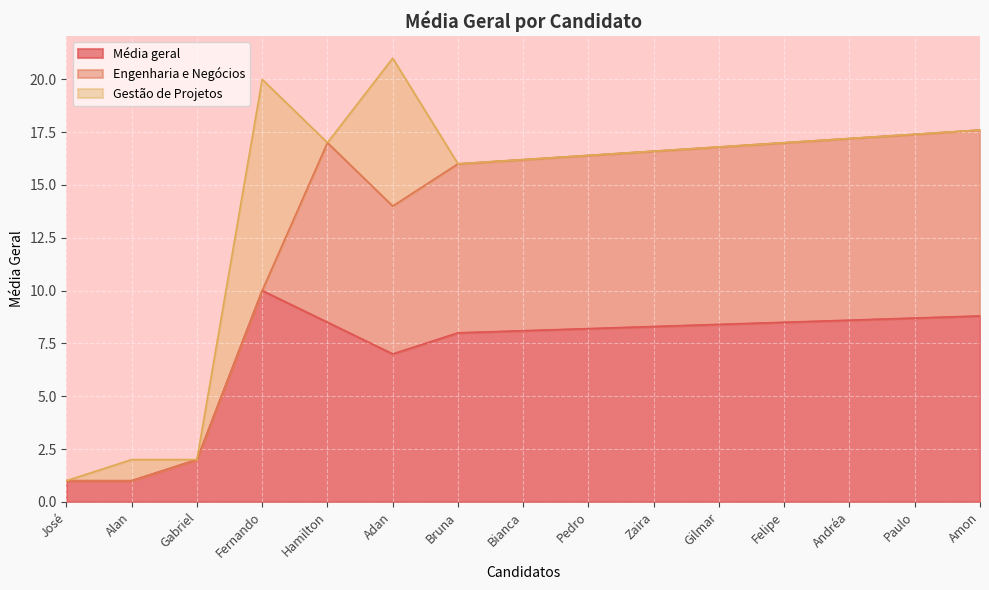

Reading right to left, extract all data points from this chart.

Média geral: 8.8	8.7	8.6	8.5	8.4	8.3	8.2	8.1	8.0	7.0	8.5	10.0	2.0	1.0	1.0
Engenharia e Negócios: 8.8	8.7	8.6	8.5	8.4	8.3	8.2	8.1	8.0	7.0	8.5	0.0	0.0	0.0	0.0
Gestão de Projetos: 0.0	0.0	0.0	0.0	0.0	0.0	0.0	0.0	0.0	7.0	0.0	10.0	0.0	1.0	0.0